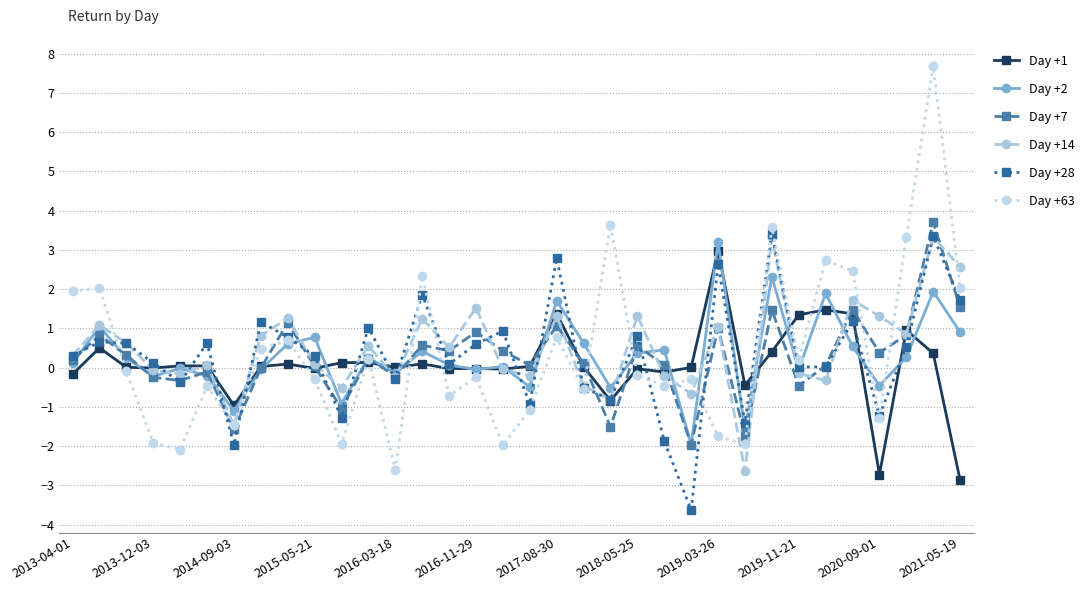

What are all the series names shown in the legend?

Day +1, Day +2, Day +7, Day +14, Day +28, Day +63